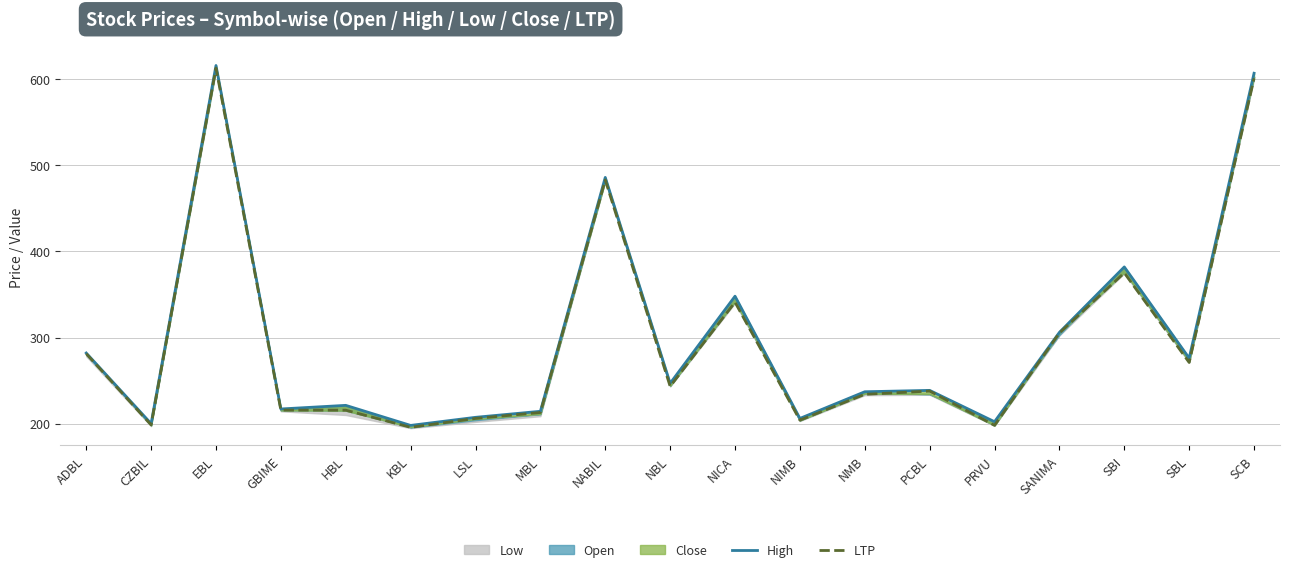

At which label is LTP closest to 404?

SBI